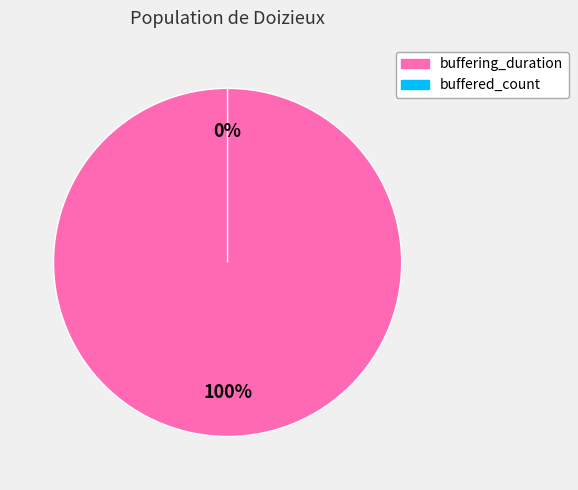

How many slices are in this pie chart?

2